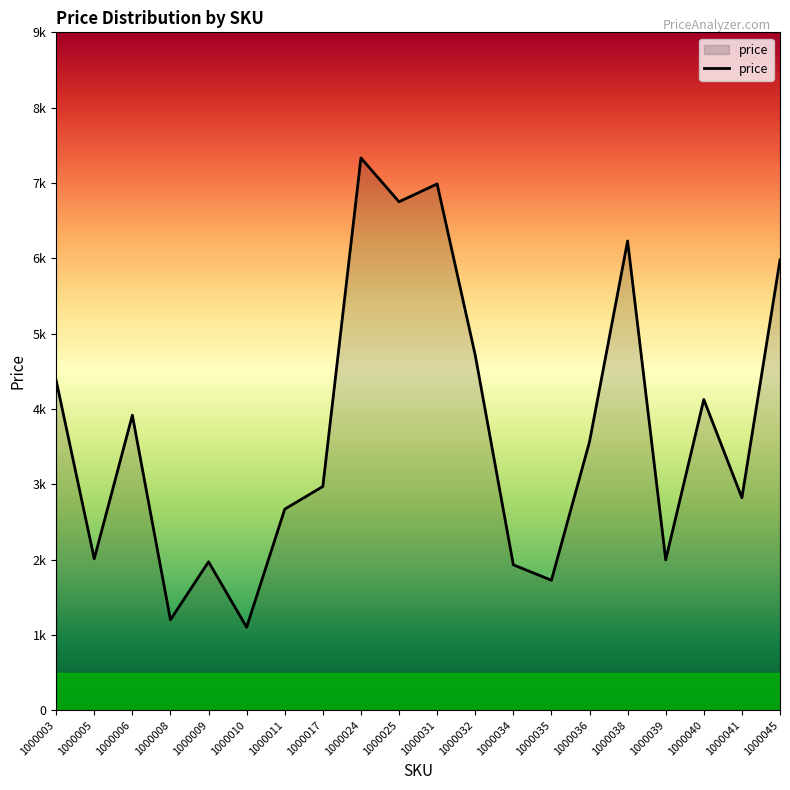

Does the chart have visible grid lines?

No